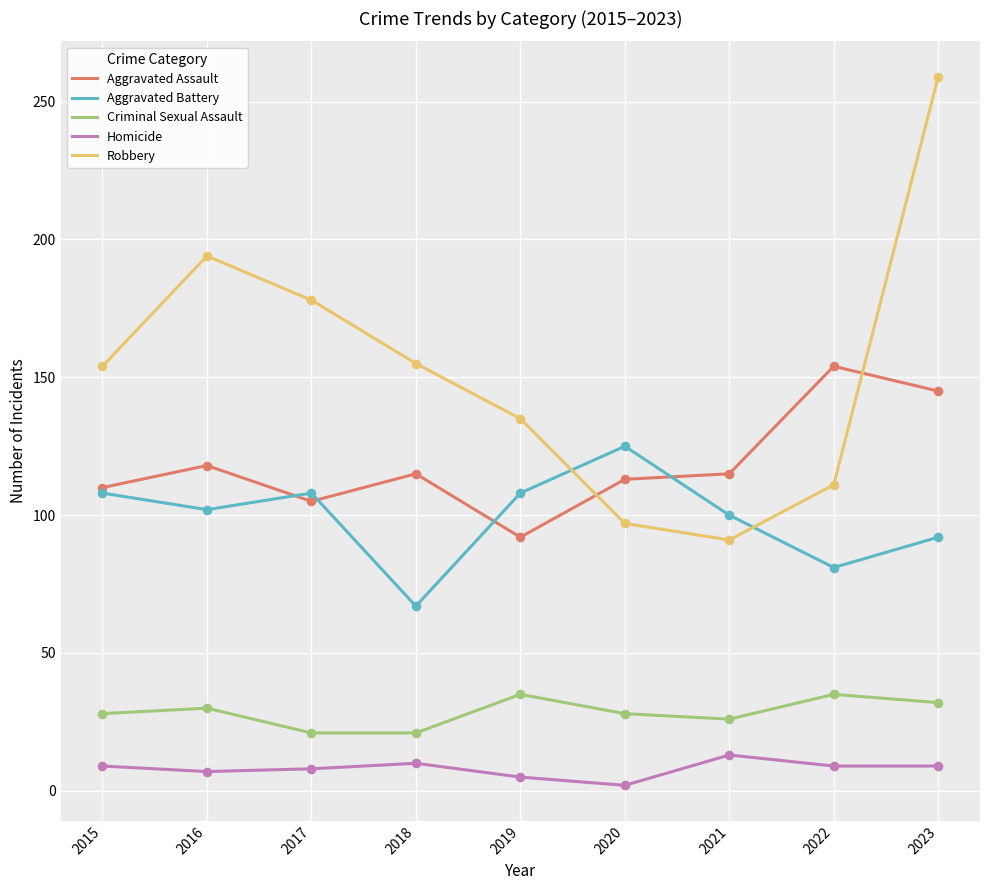

Is the value of Aggravated Battery at 2017 greater than the value of Criminal Sexual Assault at 2017?

Yes